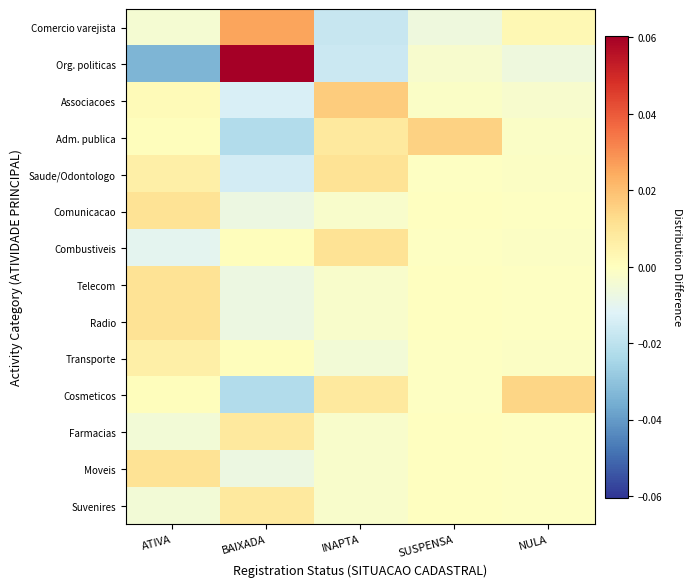

Reading left to right, transcribe all the data shown in this chart.

Comercio varejista: ATIVA=-0.0	BAIXADA=0.0	INAPTA=-0.0	SUSPENSA=-0.0	NULA=0.0
Org. politicas: ATIVA=-0.0	BAIXADA=0.1	INAPTA=-0.0	SUSPENSA=-0.0	NULA=-0.0
Associacoes: ATIVA=0.0	BAIXADA=-0.0	INAPTA=0.0	SUSPENSA=-0.0	NULA=-0.0
Adm. publica: ATIVA=0.0	BAIXADA=-0.0	INAPTA=0.0	SUSPENSA=0.0	NULA=-0.0
Saude/Odontologo: ATIVA=0.0	BAIXADA=-0.0	INAPTA=0.0	SUSPENSA=-0.0	NULA=-0.0
Comunicacao: ATIVA=0.0	BAIXADA=-0.0	INAPTA=-0.0	SUSPENSA=-0.0	NULA=-0.0
Combustiveis: ATIVA=-0.0	BAIXADA=0.0	INAPTA=0.0	SUSPENSA=-0.0	NULA=-0.0
Telecom: ATIVA=0.0	BAIXADA=-0.0	INAPTA=-0.0	SUSPENSA=-0.0	NULA=-0.0
Radio: ATIVA=0.0	BAIXADA=-0.0	INAPTA=-0.0	SUSPENSA=-0.0	NULA=-0.0
Transporte: ATIVA=0.0	BAIXADA=0.0	INAPTA=-0.0	SUSPENSA=-0.0	NULA=-0.0
Cosmeticos: ATIVA=0.0	BAIXADA=-0.0	INAPTA=0.0	SUSPENSA=-0.0	NULA=0.0
Farmacias: ATIVA=-0.0	BAIXADA=0.0	INAPTA=-0.0	SUSPENSA=-0.0	NULA=-0.0
Moveis: ATIVA=0.0	BAIXADA=-0.0	INAPTA=-0.0	SUSPENSA=-0.0	NULA=-0.0
Suvenires: ATIVA=-0.0	BAIXADA=0.0	INAPTA=-0.0	SUSPENSA=-0.0	NULA=-0.0